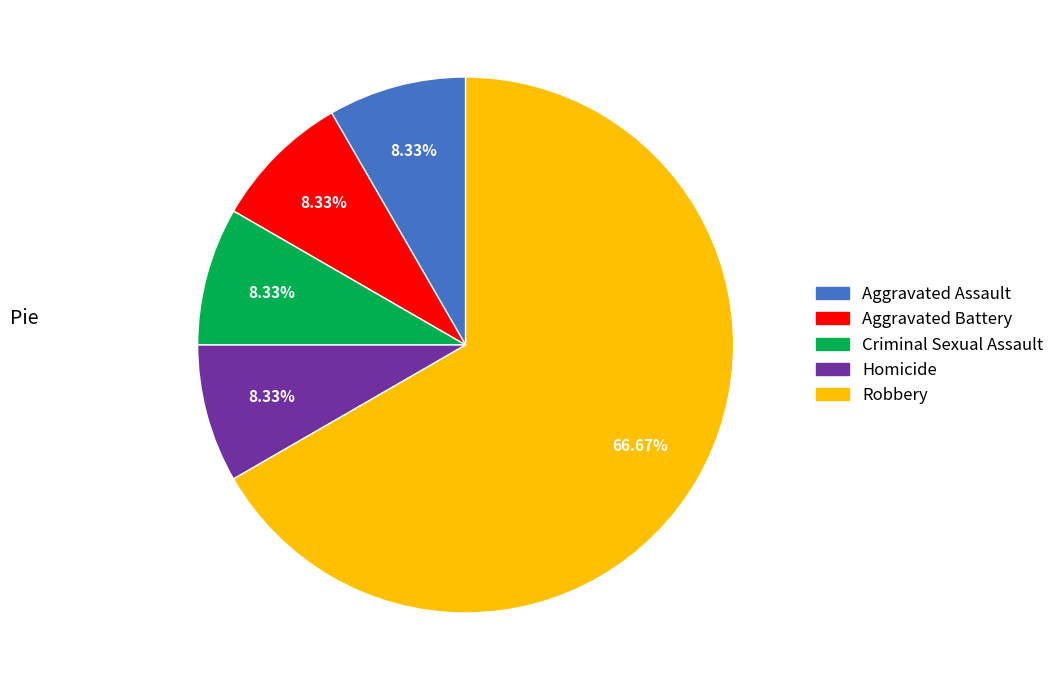

To the nearest percent, what portion does Criminal Sexual Assault represent?

8%